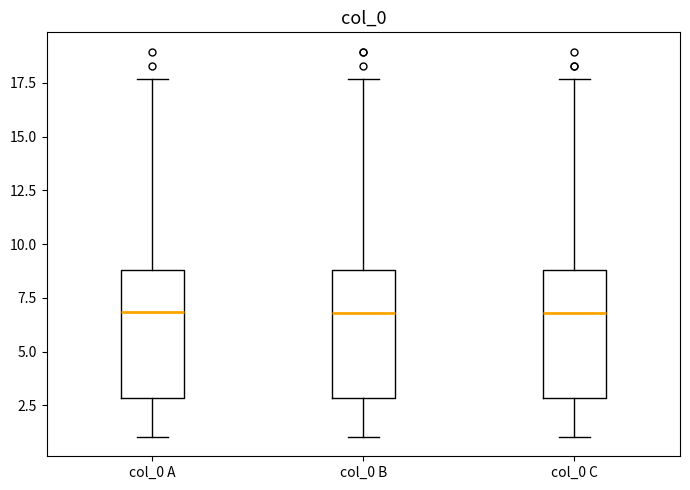

Where does the lower whisker of the box for col_0 C end on the y-axis? The values are not printed on the chart, so give them approximately, as read against the axis.

1.0